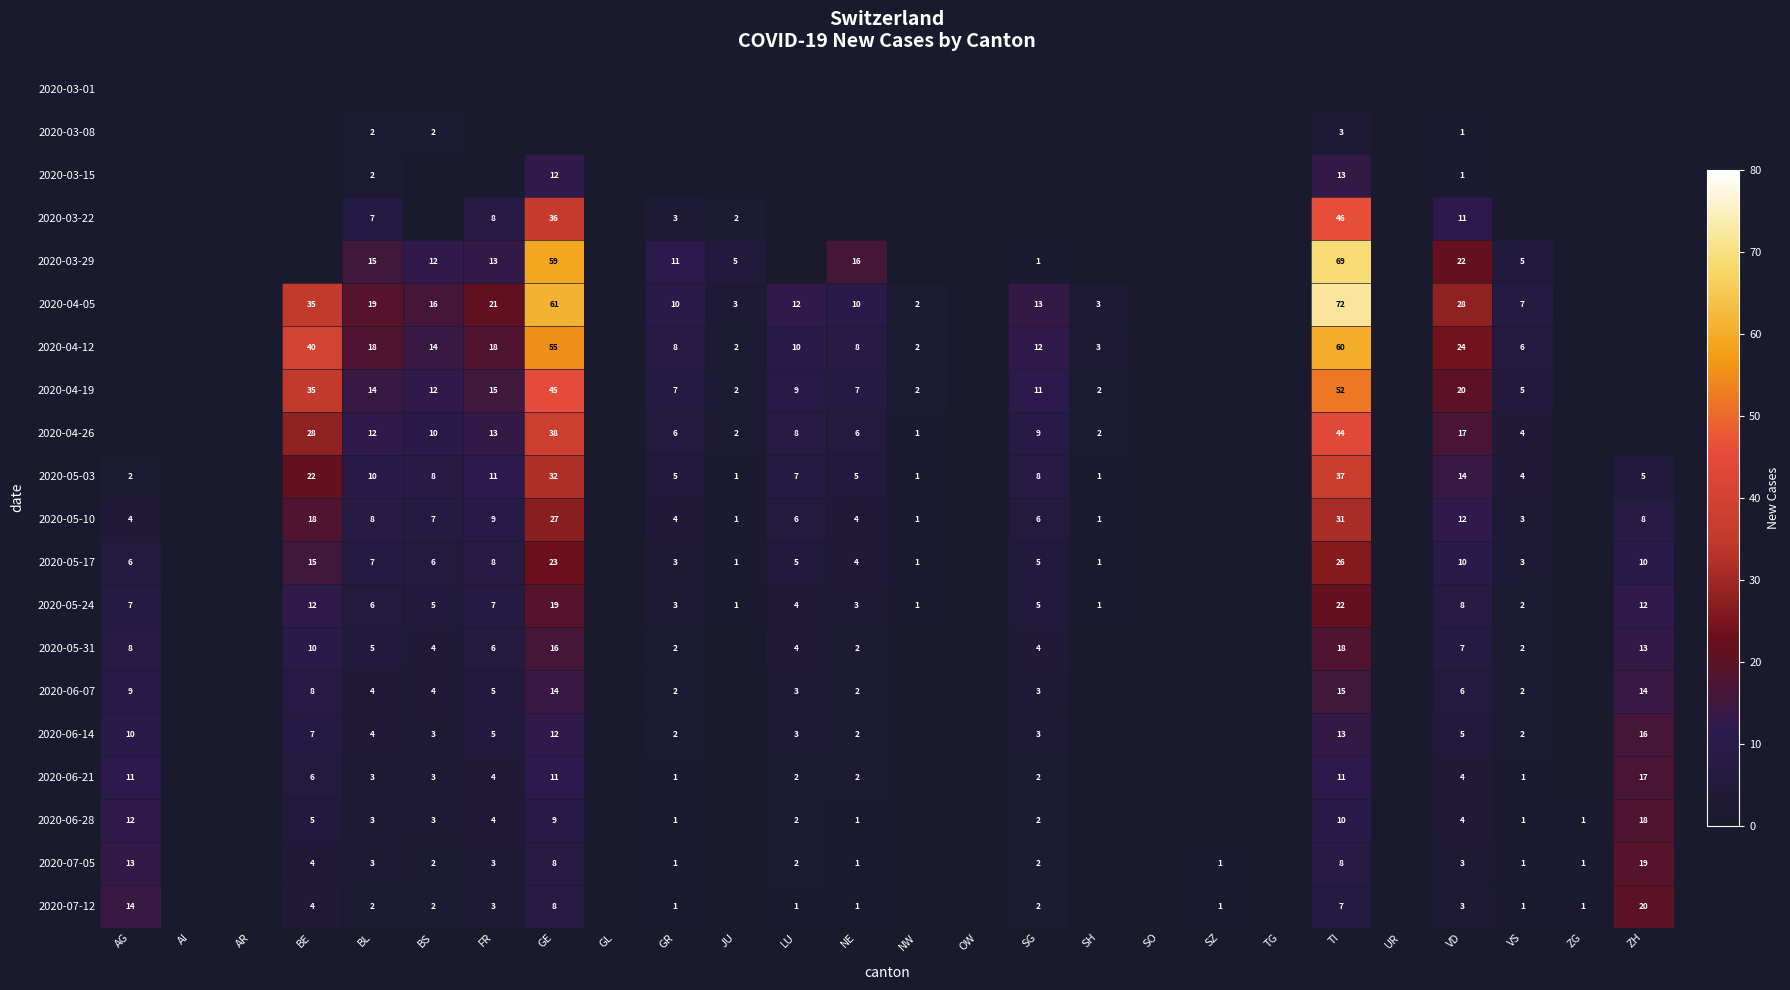

What is the total value across all series at SZ?

2